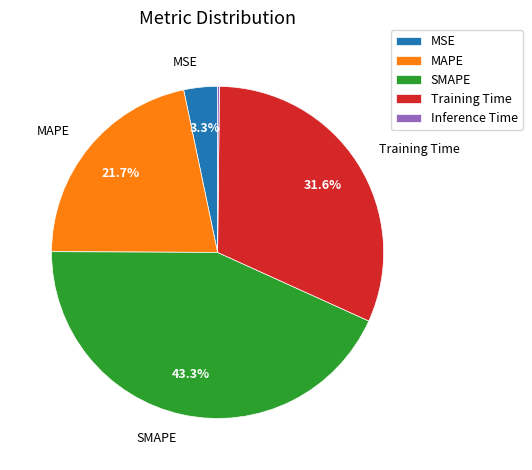

What percentage is NOT represented by MAPE?

78.3%